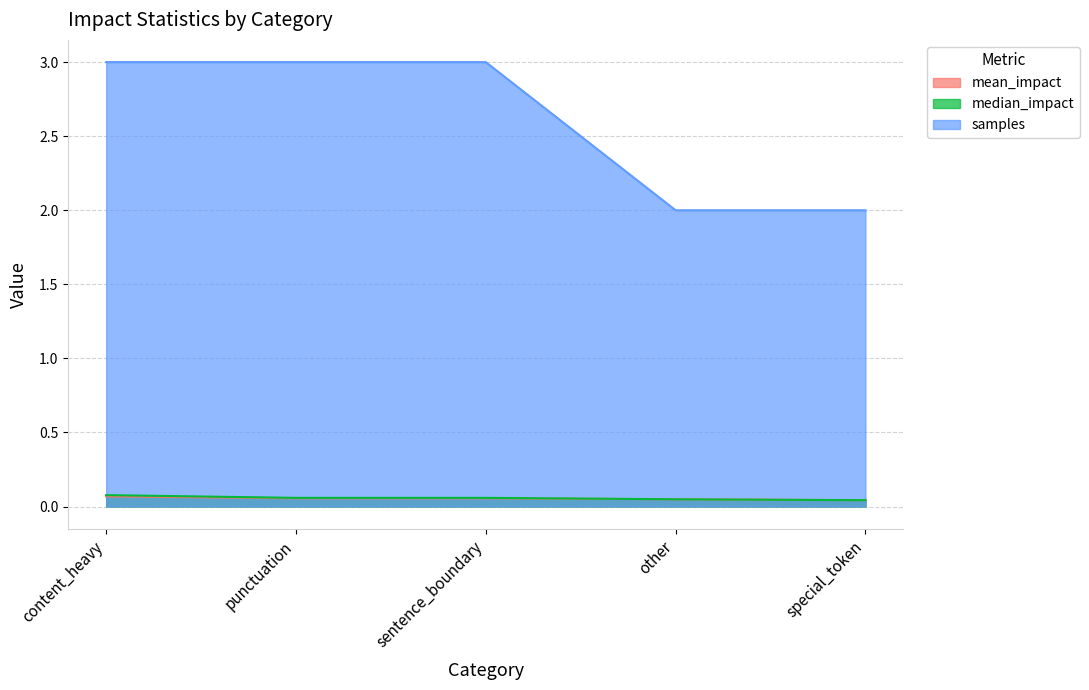

Reading right to left, transcribe all the data shown in this chart.

mean_impact: 0.0	0.0	0.1	0.1	0.1
median_impact: 0.0	0.0	0.1	0.1	0.1
samples: 2.0	2.0	3.0	3.0	3.0